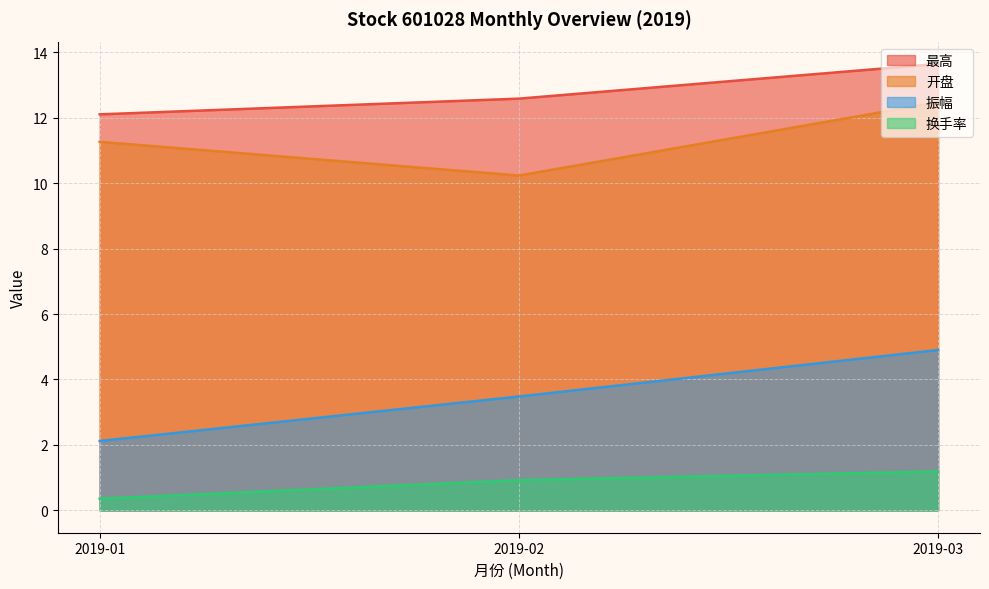

At which label is 振幅 closest to 3?

2019-02